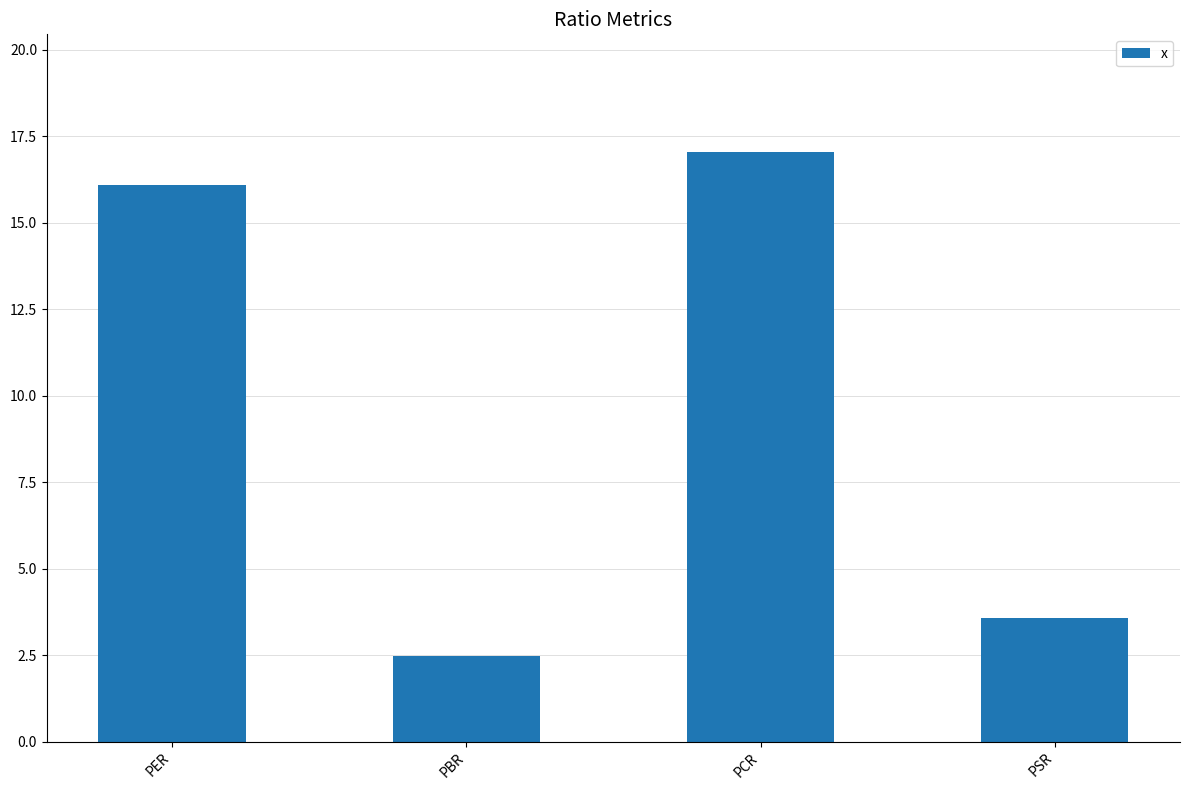

What position from the right is PER?

4